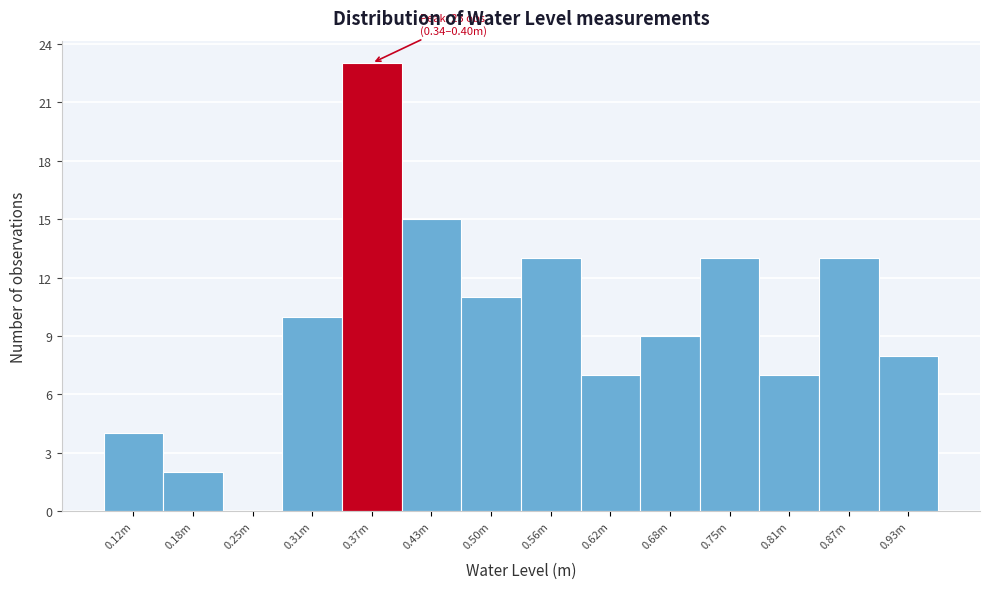

Reading right to left, transcribe all the data shown in this chart.

0.93m=8	0.87m=13	0.81m=7	0.75m=13	0.68m=9	0.62m=7	0.56m=13	0.50m=11	0.43m=15	0.37m=23	0.31m=10	0.25m=0	0.18m=2	0.12m=4